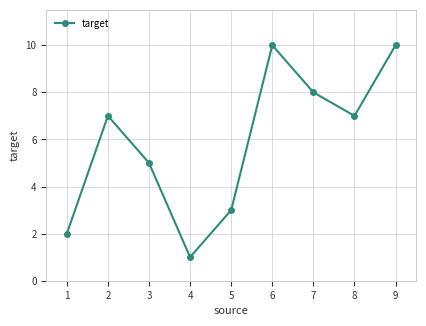

Reading right to left, extract all data points from this chart.

9=10	8=7	7=8	6=10	5=3	4=1	3=5	2=7	1=2